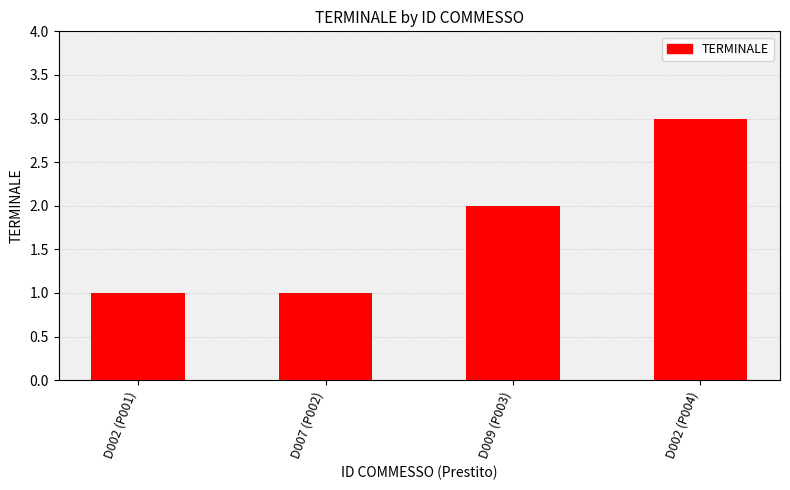

Reading left to right, extract all data points from this chart.

1	1	2	3